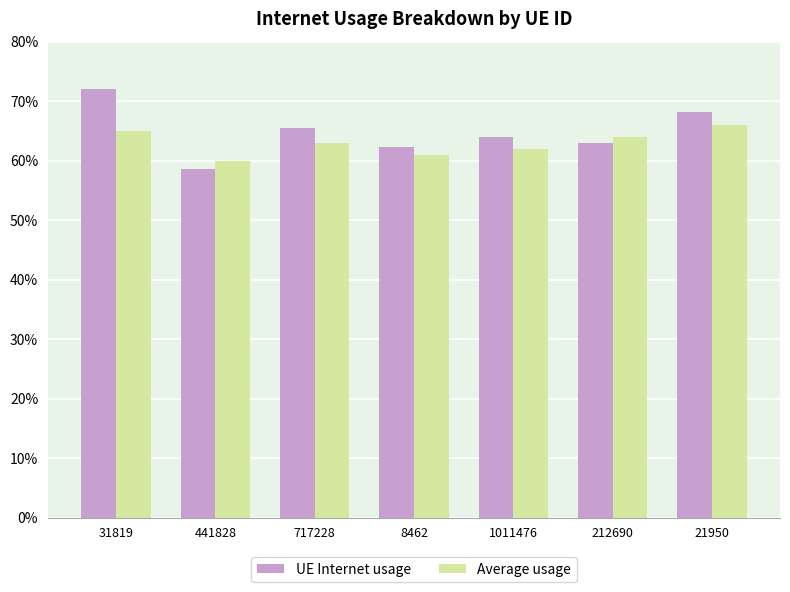

What are all the series names shown in the legend?

UE Internet usage, Average usage